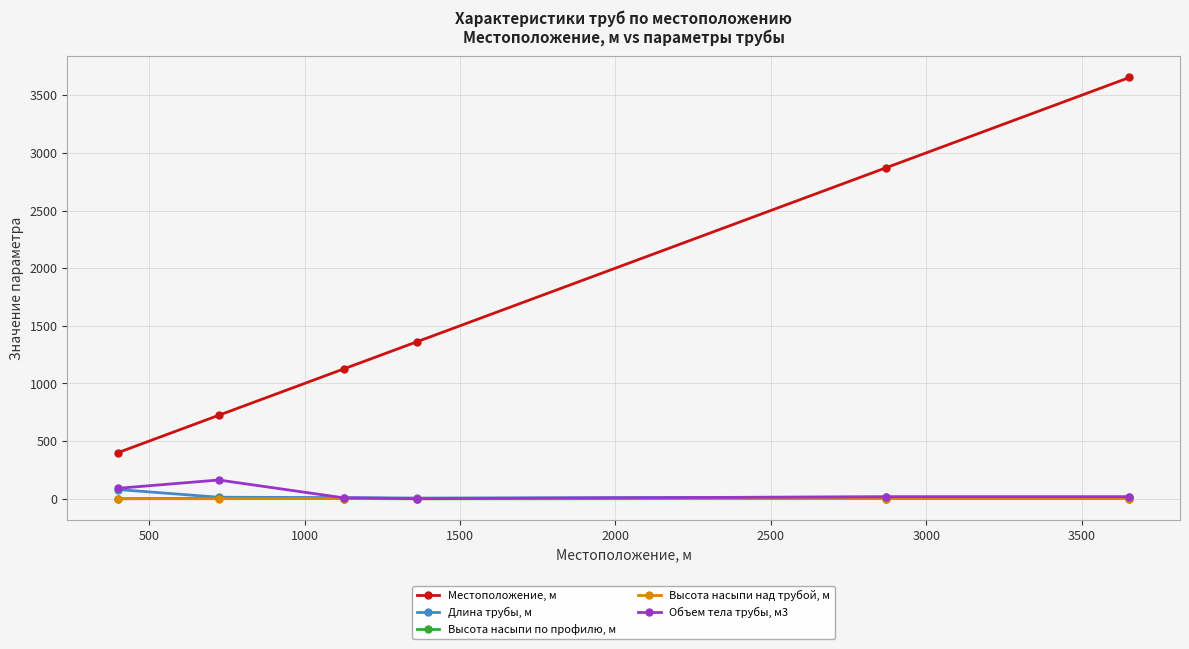

True or false: Местоположение, м and Высота насыпи по профилю, м cross at least once.

False